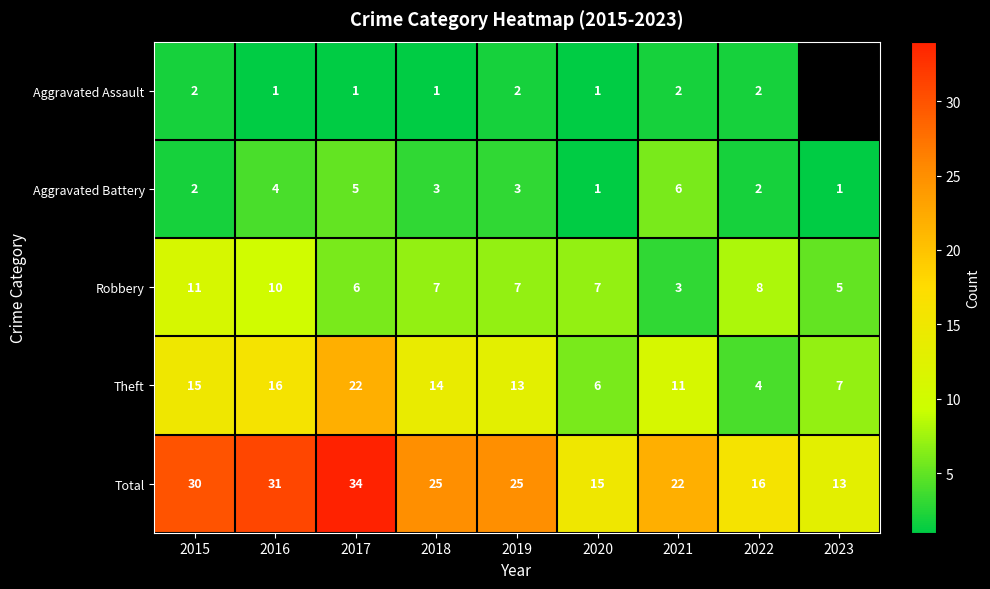

What is the difference between the maximum and second lowest values in the Robbery series?

6